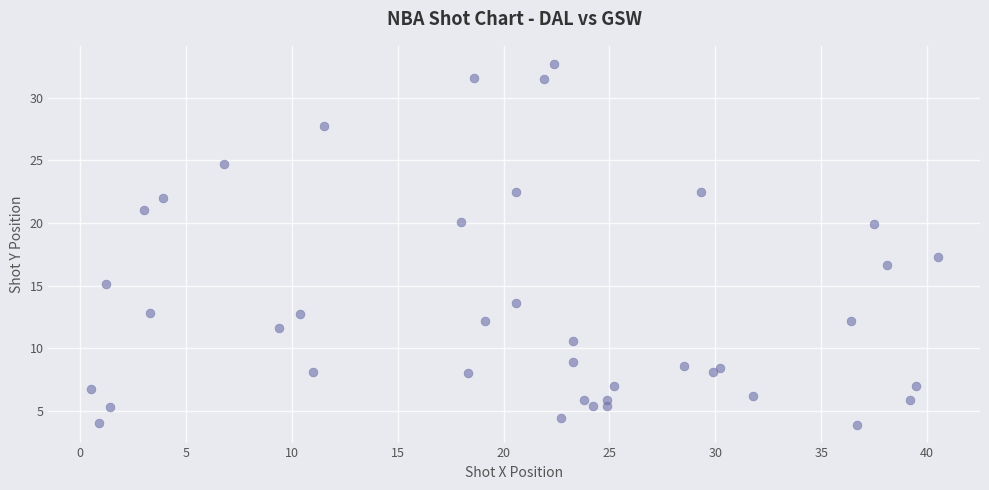

What Y value in the scatter plot is closest to 18?

17.3